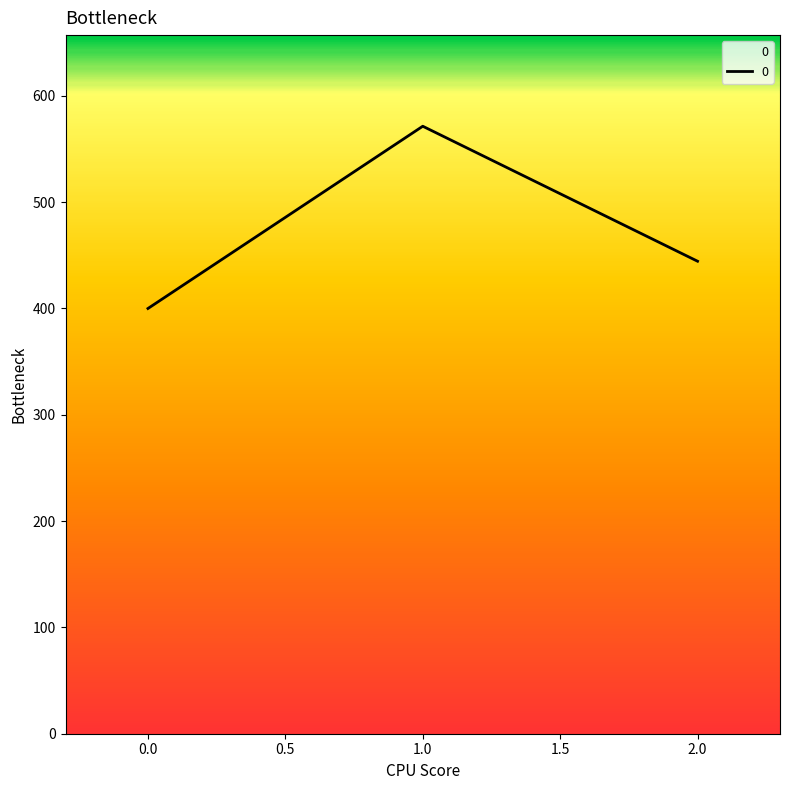

Reading left to right, list all the values displayed in this chart.

400.0	571.4	444.4